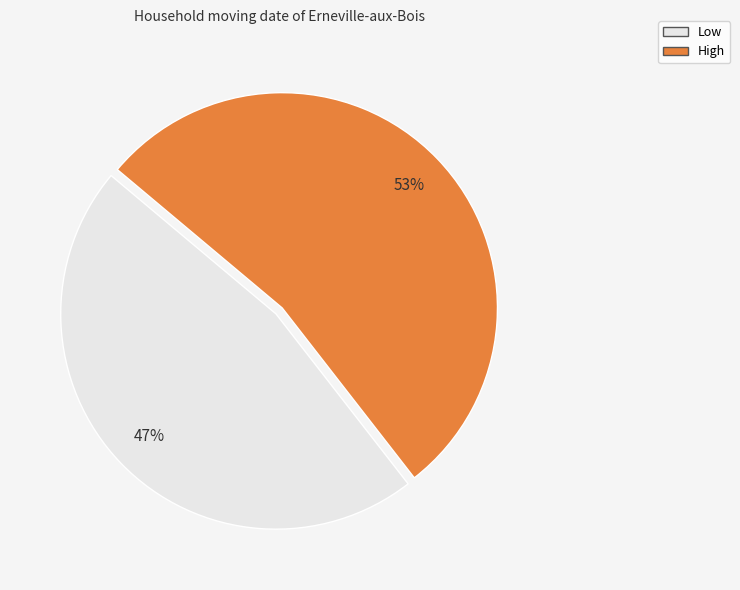

To the nearest percent, what is the average slice percentage?

50%